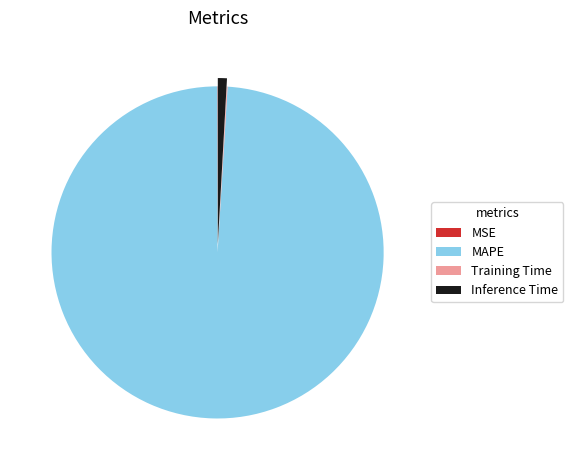

Is there any slice that represents more than half of the pie?

Yes